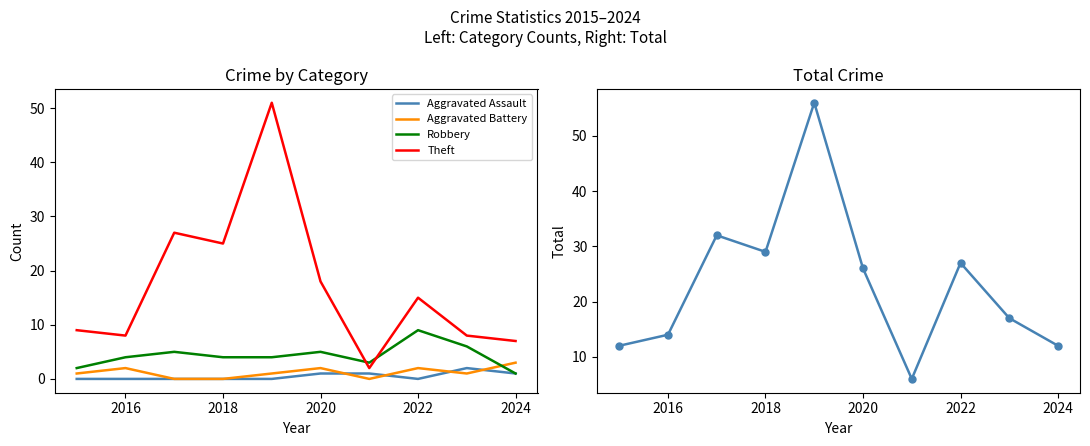

How many lines are shown in the chart?

5